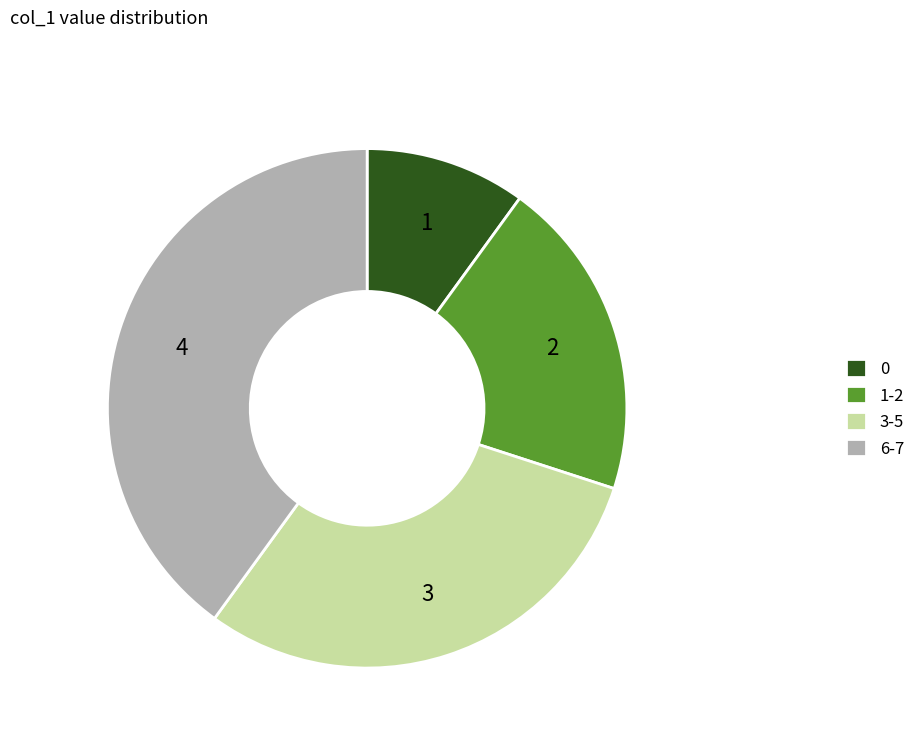

Is 6-7 the majority of the pie?

No